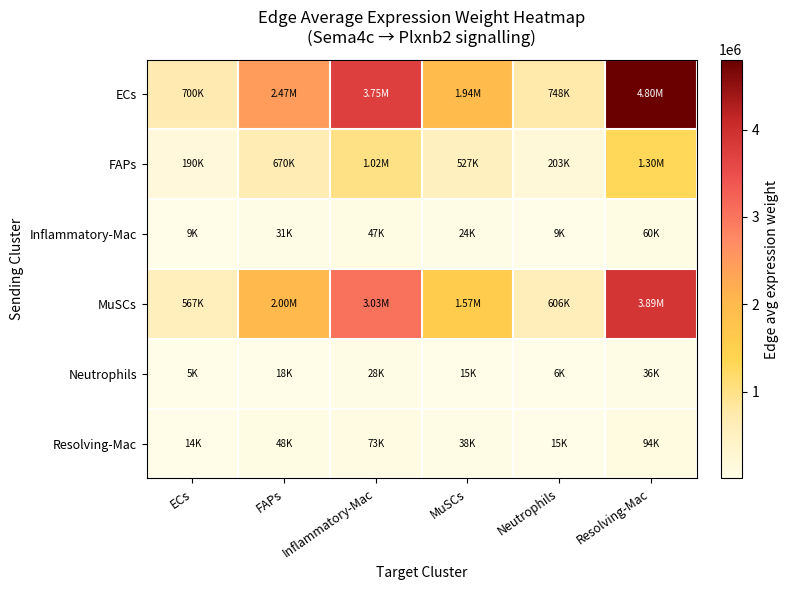

What is the total value across all series at Inflammatory-Mac?

7946053.1